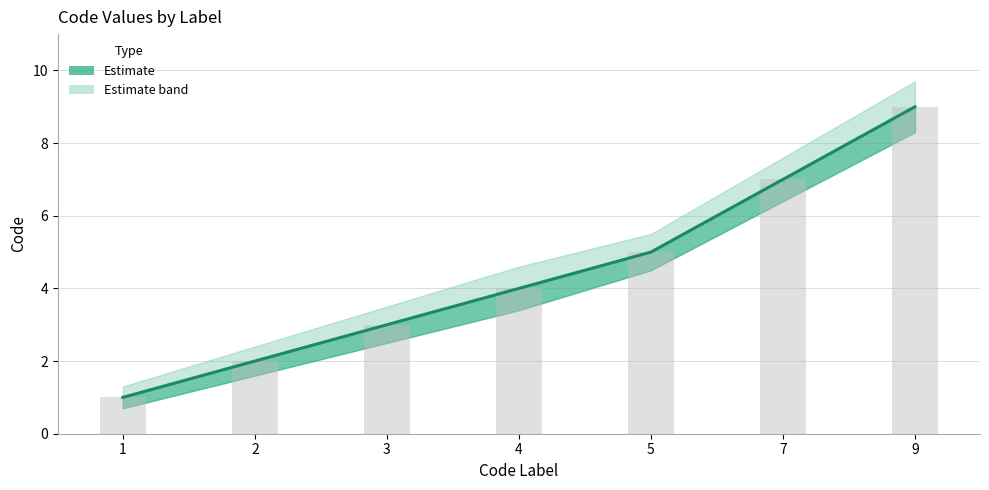

Rank the categories by Code value from highest to lowest.

9, 7, 5, 4, 3, 2, 1